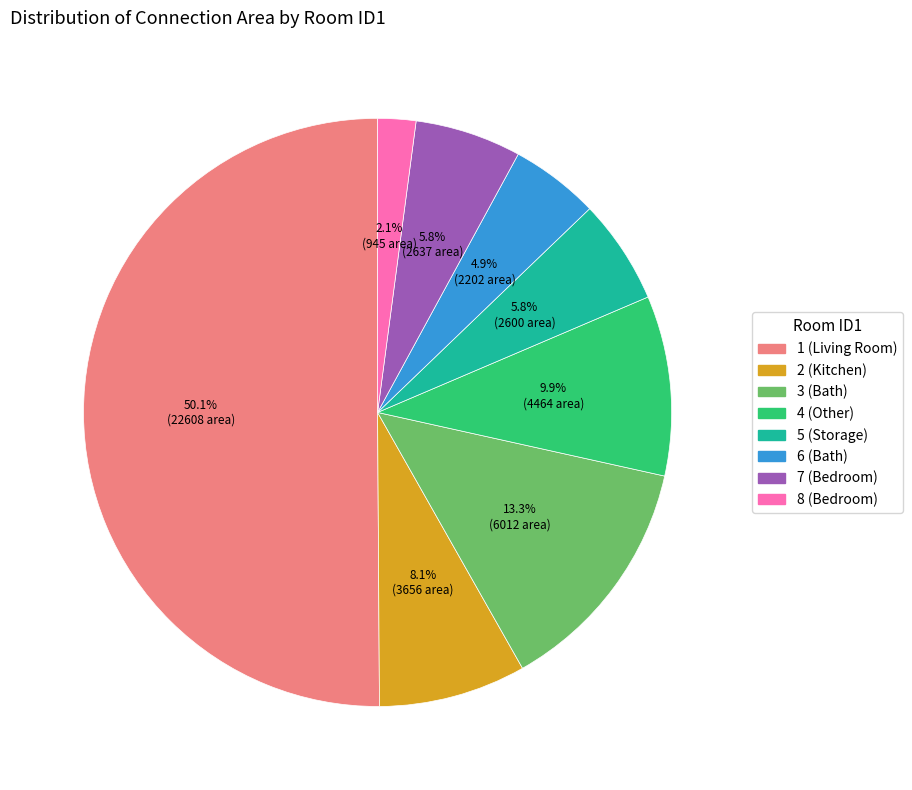

Which category has the biggest portion of the pie?

1 (Living Room)